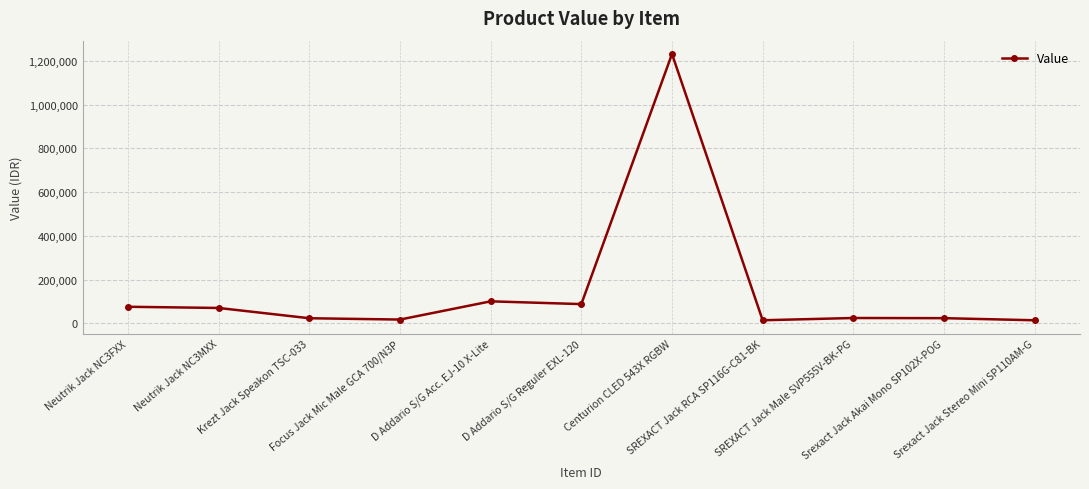

Which has a higher value, D Addario S/G Reguler EXL-120 or SREXACT Jack Male SVP555V-BK-PG?

D Addario S/G Reguler EXL-120